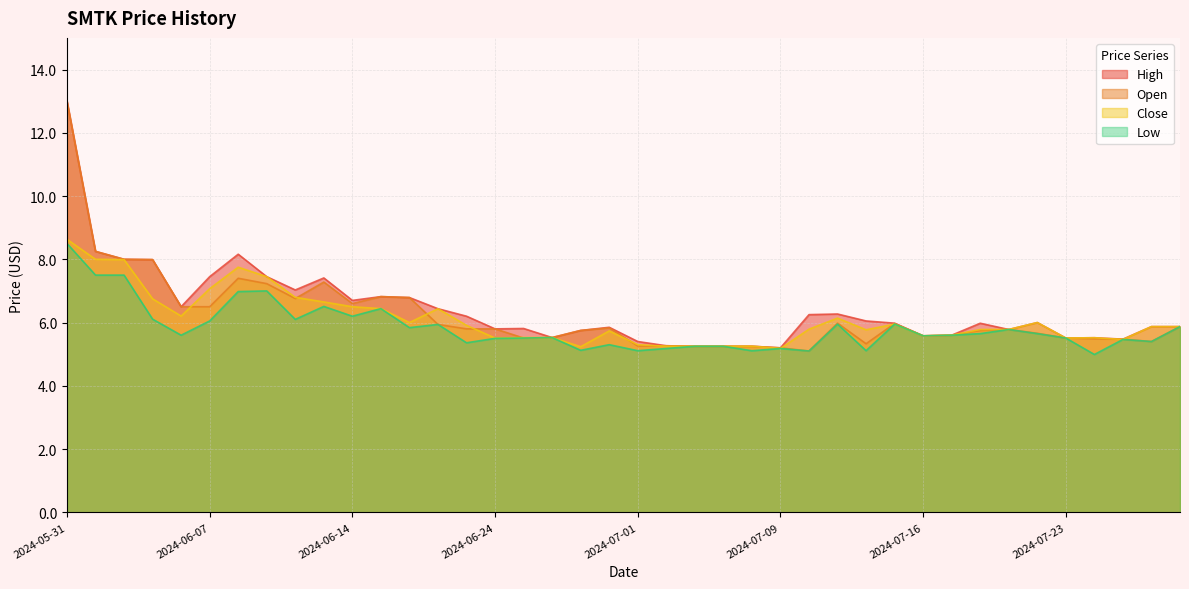

How many categories are shown in the chart?

40